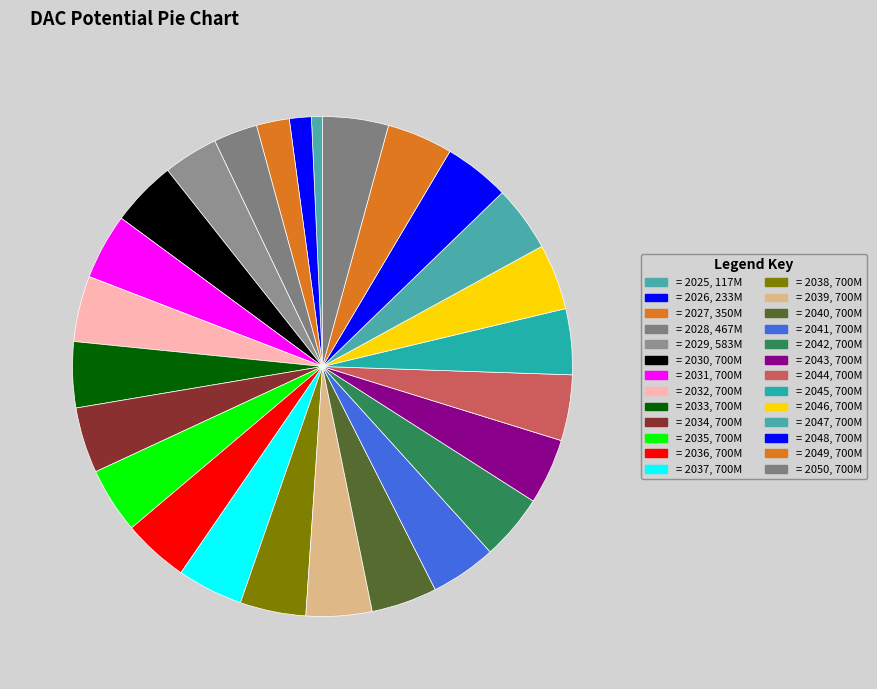

Count the number of slices in the pie.

26